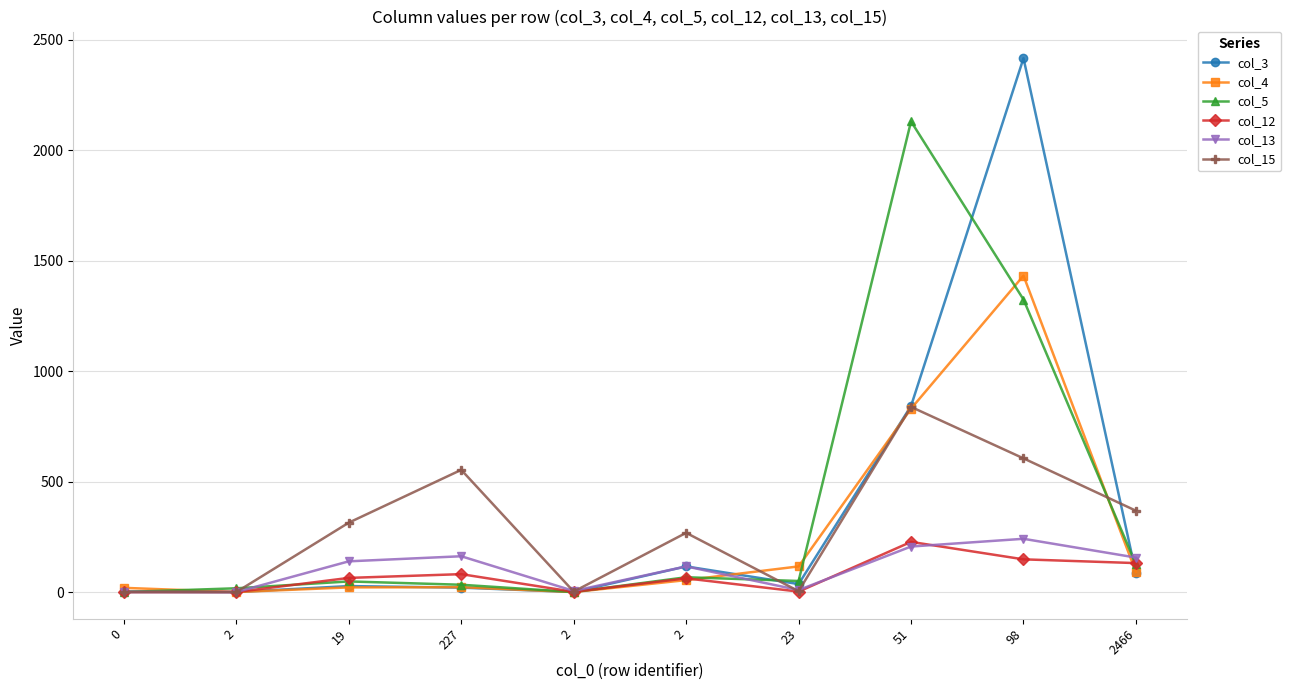

What is the average value of the col_12 series?

72